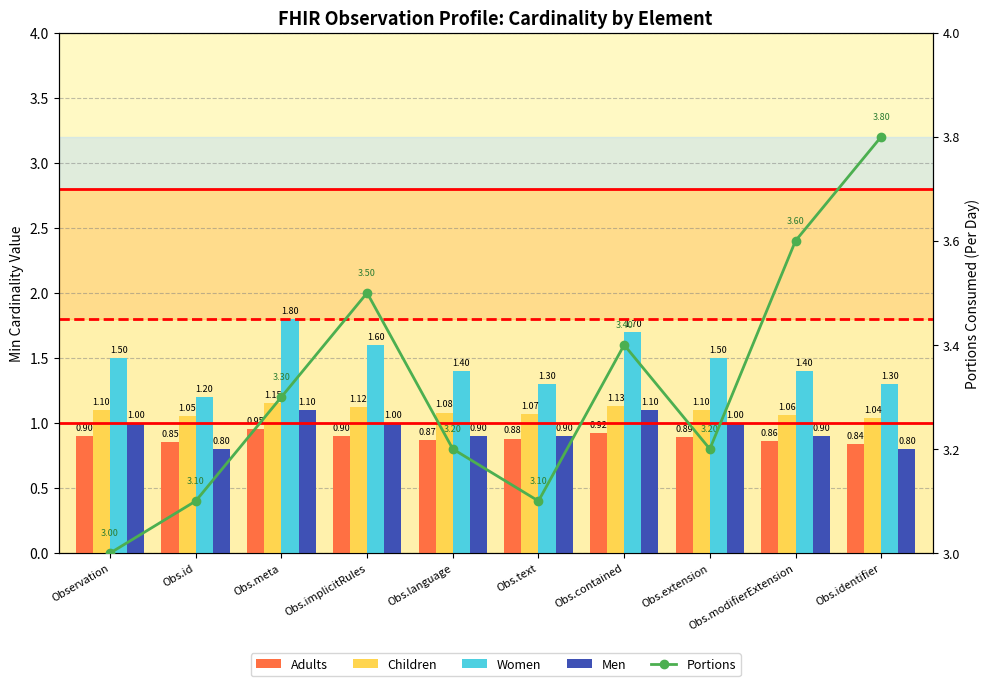

Rank the series at Obs.contained from highest to lowest value.

Portions, Women, Children, Men, Adults